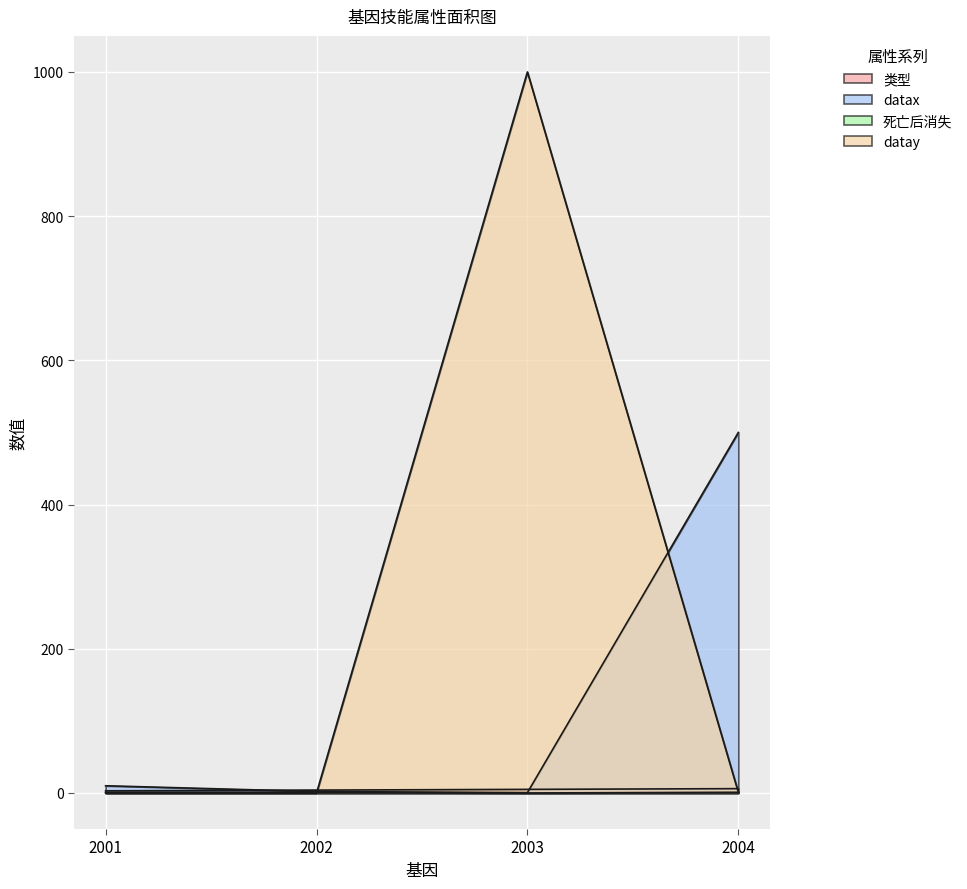

Rank the series at 2003 from highest to lowest value.

datay, 类型, datax, 死亡后消失